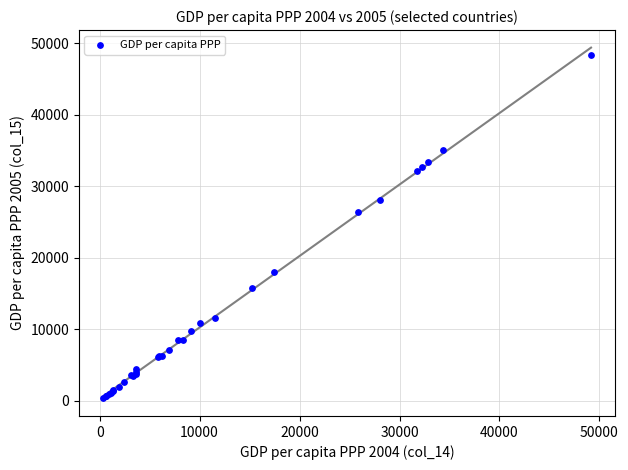

What Y value in the scatter plot is closest to 24361?

26351.4